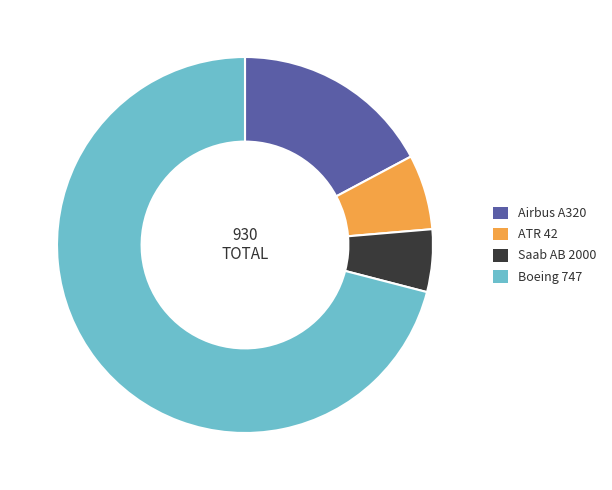

Rank the categories by value from lowest to highest.

Saab AB 2000, ATR 42, Airbus A320, Boeing 747